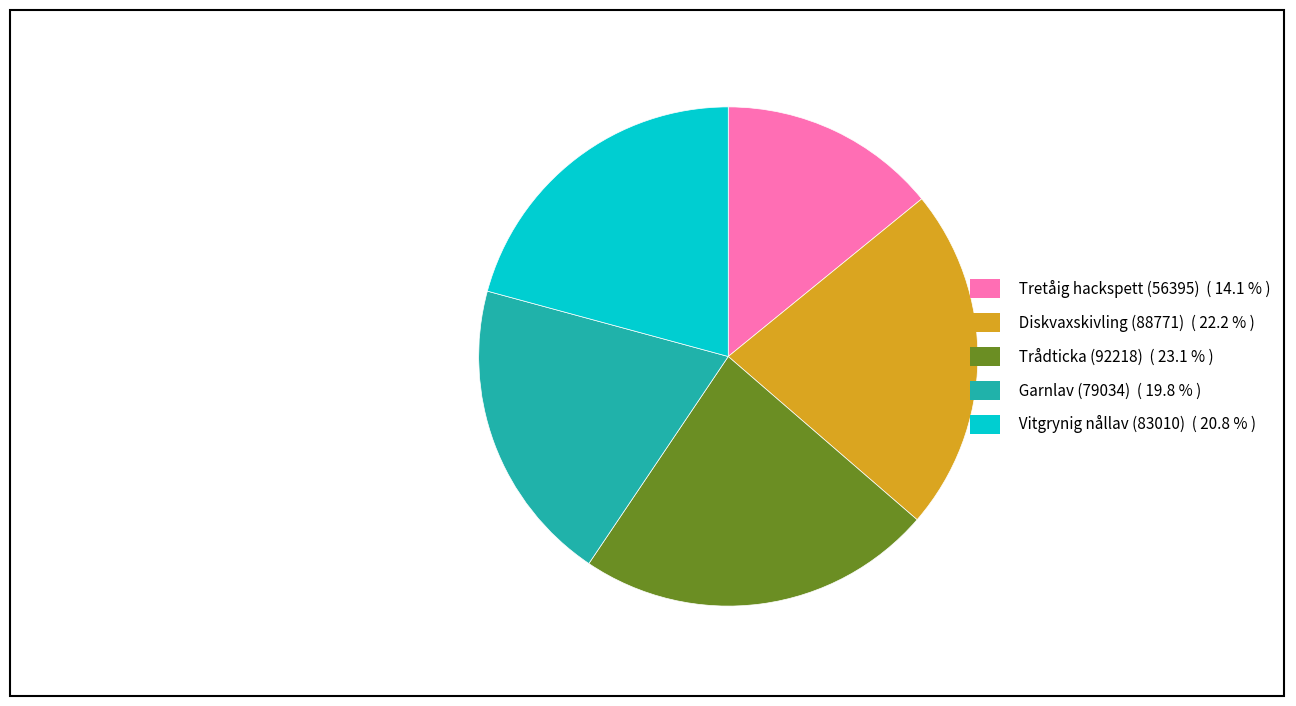

Rank the categories by value from highest to lowest.

Trådticka (92218), Diskvaxskivling (88771), Vitgrynig nållav (83010), Garnlav (79034), Tretåig hackspett (56395)